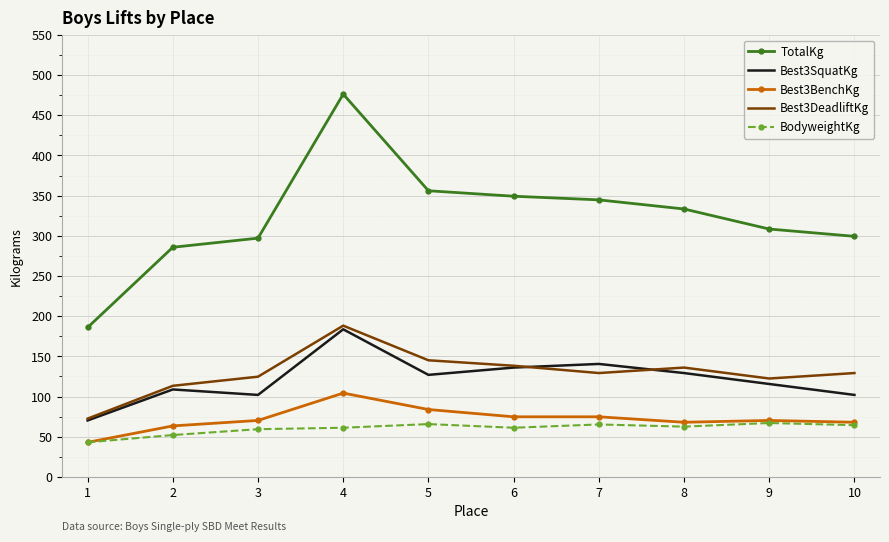

True or false: Best3BenchKg and Best3DeadliftKg cross at least once.

False